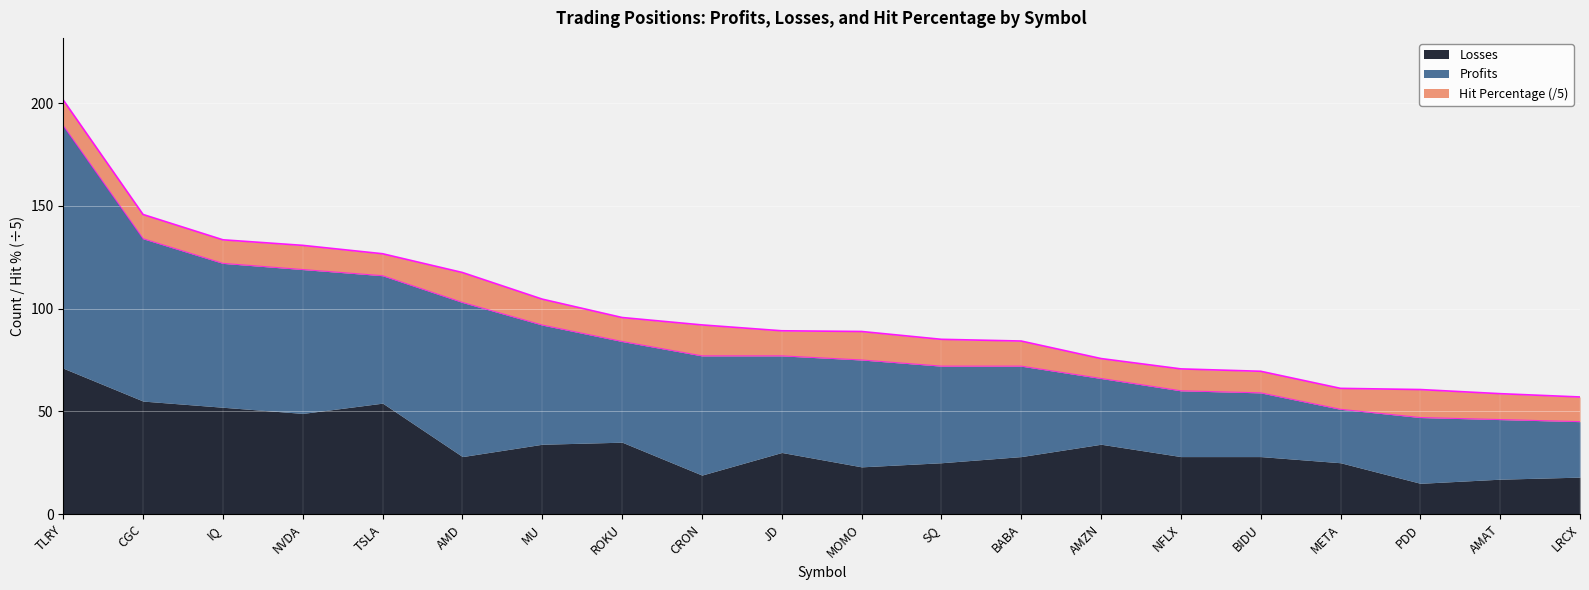

Reading right to left, what are all the values shown in this chart?

Profits: LRCX=27.0	AMAT=29.0	PDD=32.0	META=26.0	BIDU=31.0	NFLX=32.0	AMZN=32.0	BABA=44.0	SQ=47.0	MOMO=52.0	JD=47.0	CRON=58.0	ROKU=49.0	MU=58.0	AMD=75.0	TSLA=62.0	NVDA=70.0	IQ=70.0	CGC=79.0	TLRY=118.0
Losses: LRCX=18.0	AMAT=17.0	PDD=15.0	META=25.0	BIDU=28.0	NFLX=28.0	AMZN=34.0	BABA=28.0	SQ=25.0	MOMO=23.0	JD=30.0	CRON=19.0	ROKU=35.0	MU=34.0	AMD=28.0	TSLA=54.0	NVDA=49.0	IQ=52.0	CGC=55.0	TLRY=71.0
Hit Percentage: LRCX=60.0	AMAT=63.0	PDD=68.1	META=51.0	BIDU=52.5	NFLX=53.3	AMZN=48.5	BABA=61.1	SQ=65.3	MOMO=69.3	JD=61.0	CRON=75.3	ROKU=58.3	MU=63.0	AMD=72.8	TSLA=53.4	NVDA=58.8	IQ=57.4	CGC=59.0	TLRY=62.4